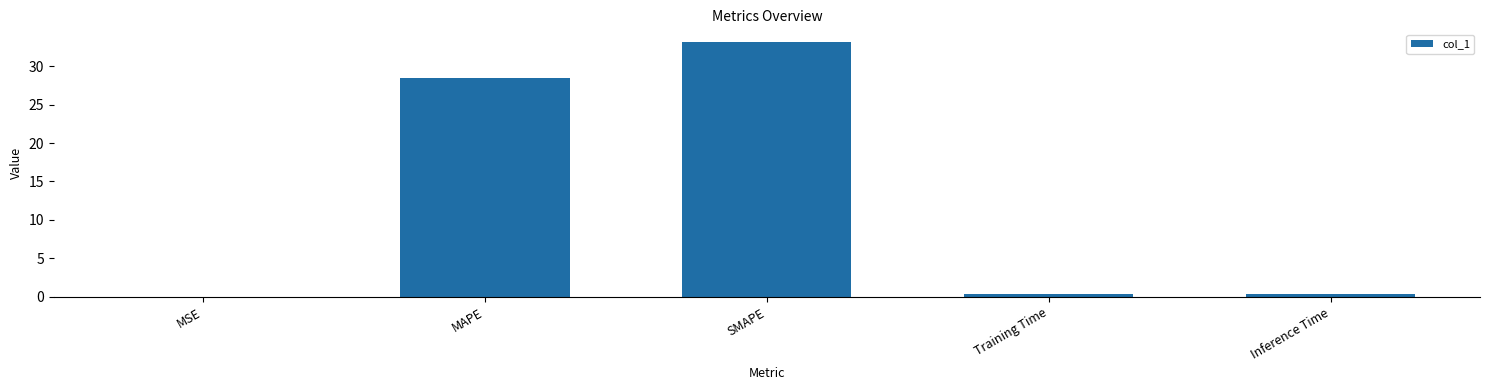

Does the chart contain stacked bars?

No